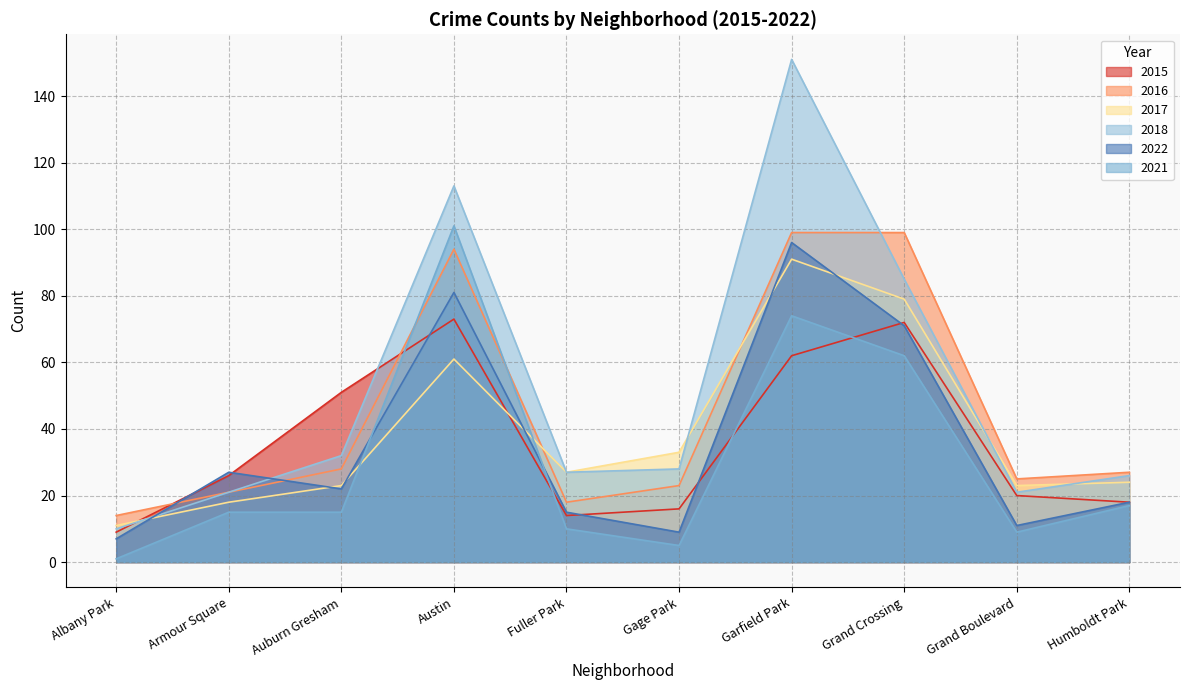

Which category has the lowest value in the 2016 series?

Albany Park